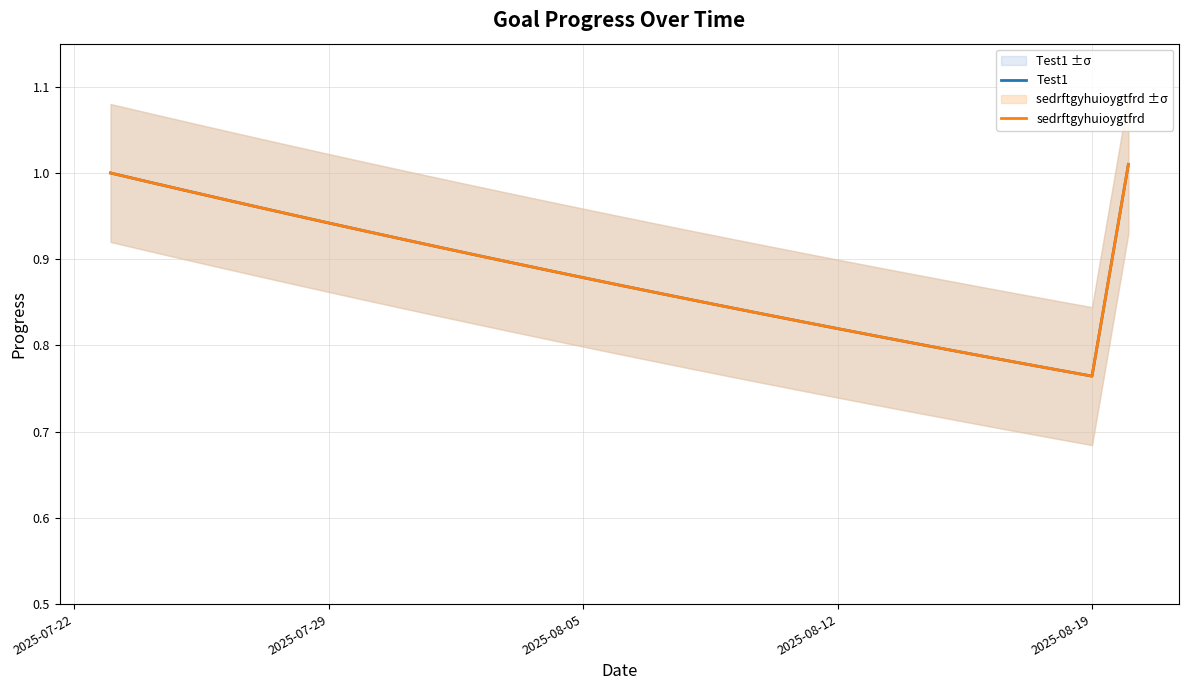

What is the label of the 4th point from the left?

2025-08-12